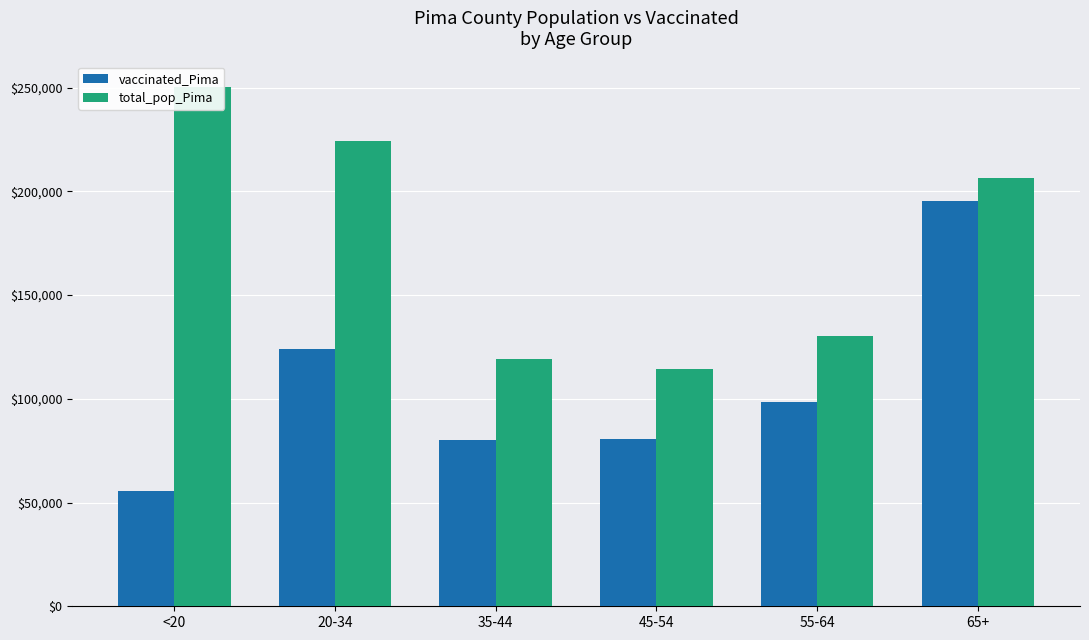

At which category is the sum across all series the highest?

65+